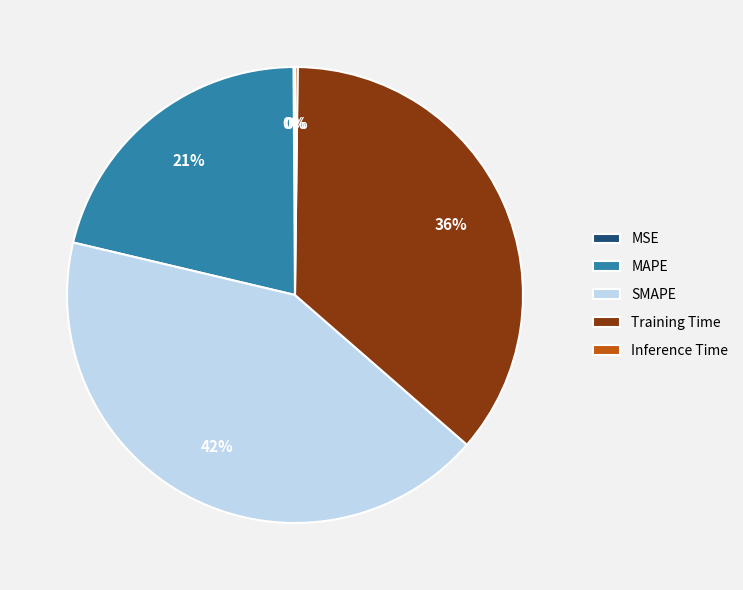

Combined, do MAPE and Training Time account for over 50%?

Yes